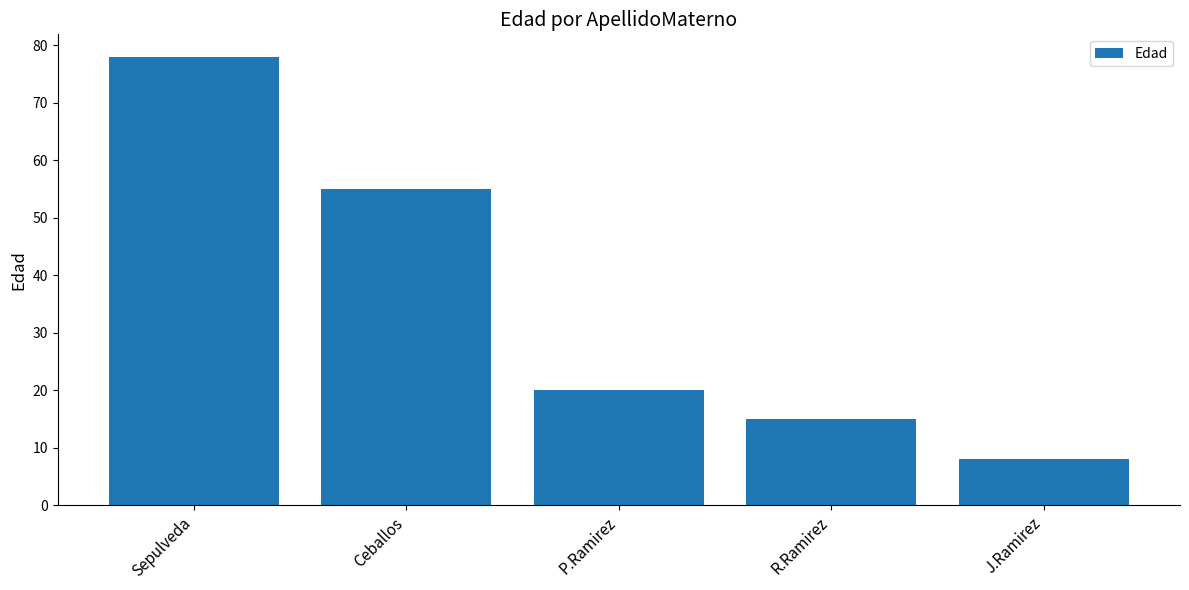

Which label corresponds to the smallest value in the chart?

J.Ramirez